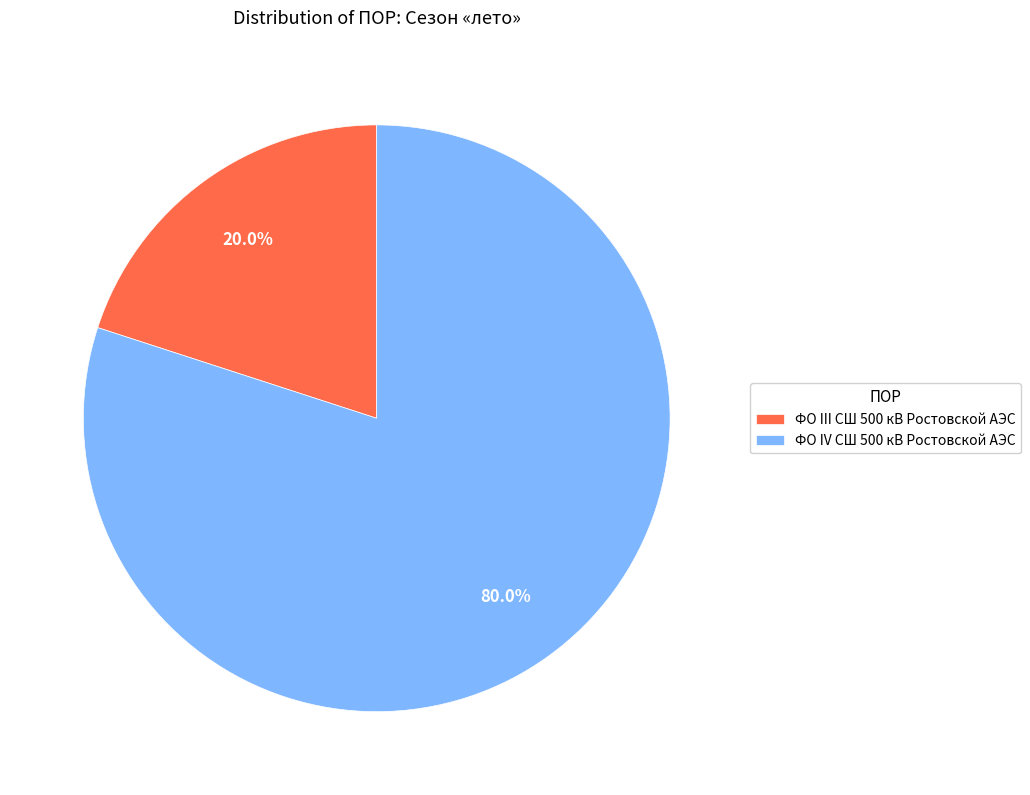

Count the number of slices in the pie.

2